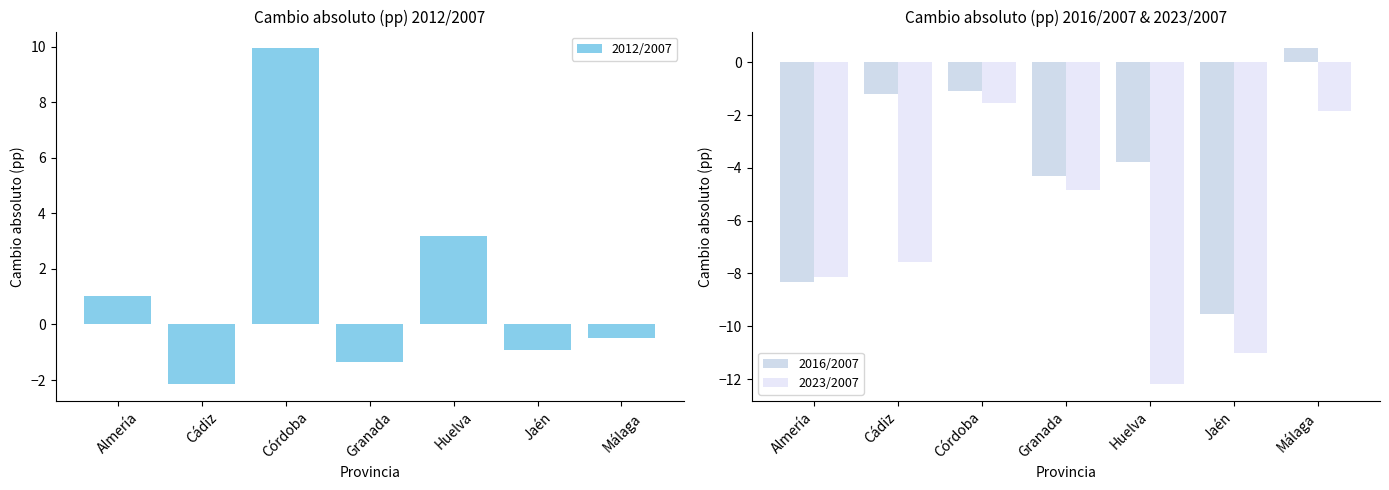

Reading left to right, transcribe all the data shown in this chart.

2012/2007: 1.0	-2.2	9.9	-1.4	3.2	-0.9	-0.5
2016/2007: -8.3	-1.2	-1.1	-4.3	-3.8	-9.5	0.5
2023/2007: -8.1	-7.6	-1.5	-4.8	-12.2	-11.0	-1.8